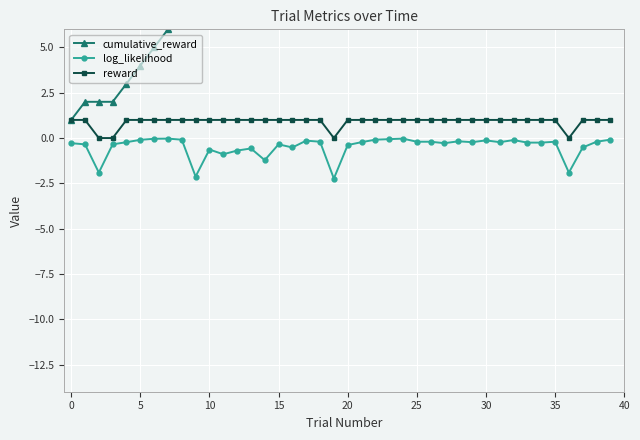

True or false: reward and log_likelihood intersect in this chart.

False